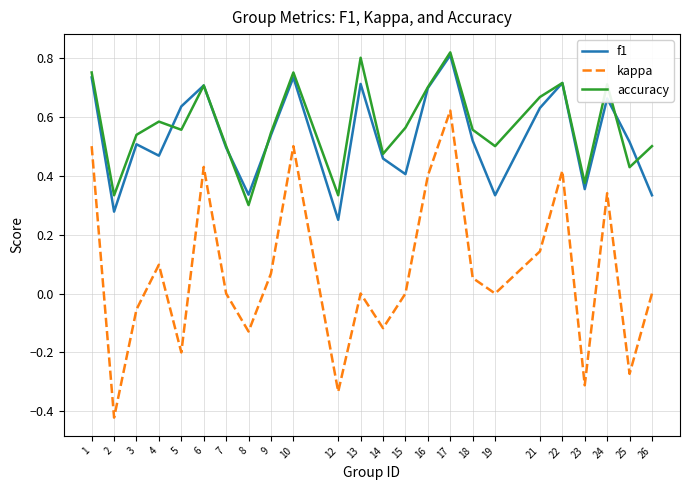

Is the value of accuracy at 21 greater than the value of kappa at 10?

Yes